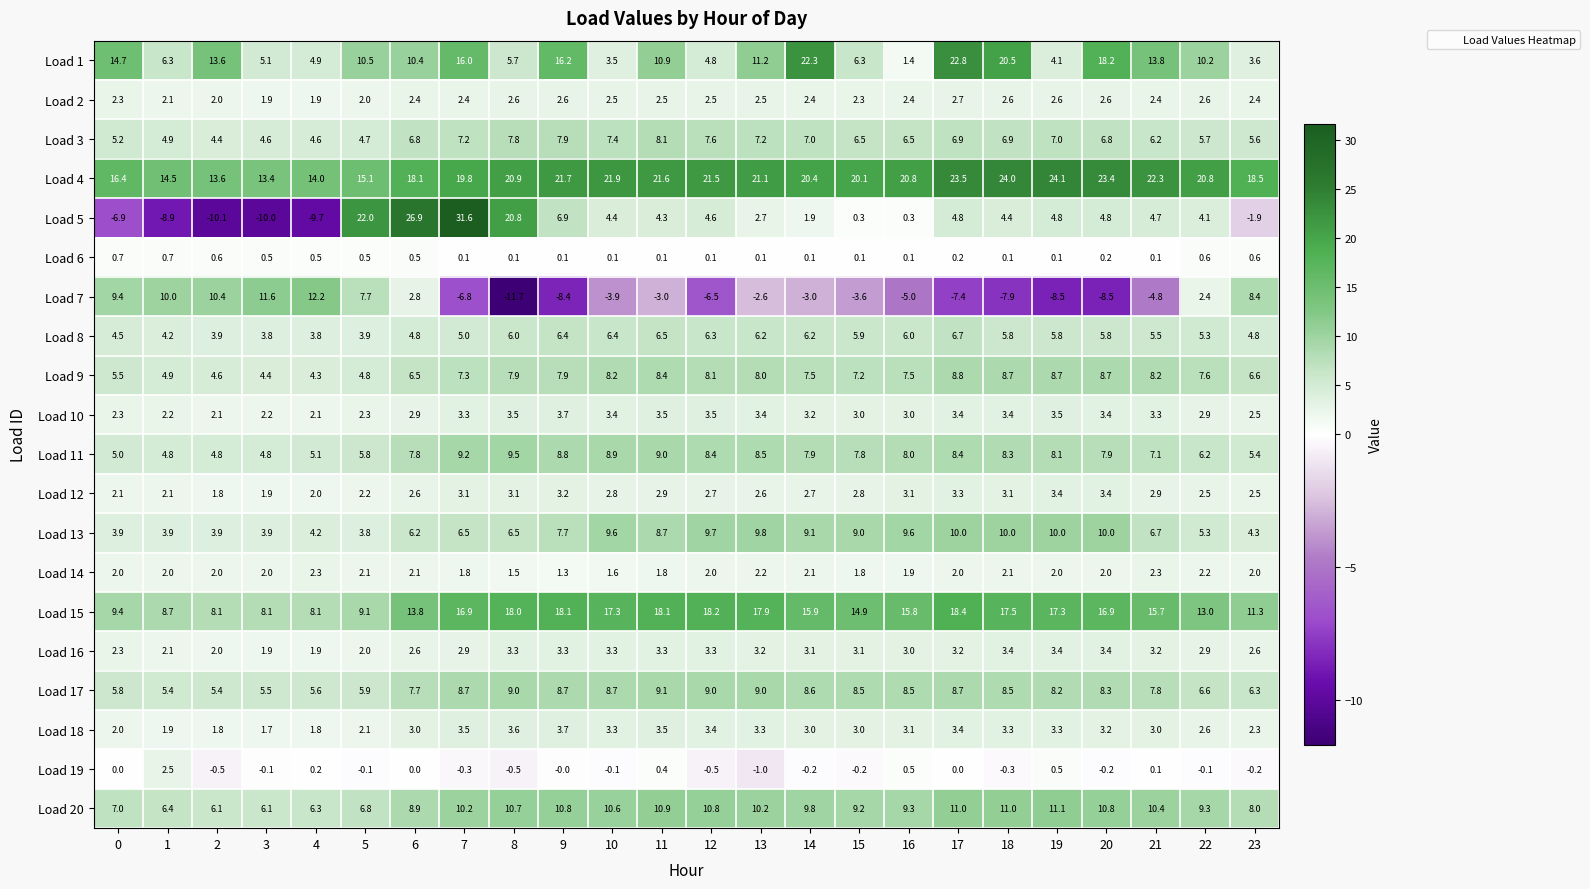

True or false: Load 10 has a value of 2.3 at 13.

False